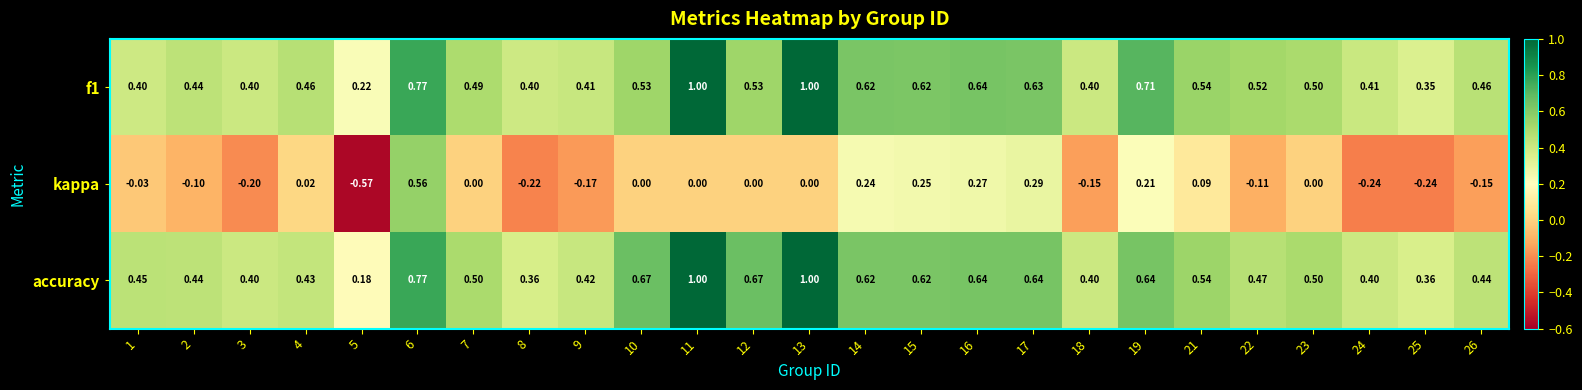

Is the value of accuracy at 7 greater than the value of f1 at 16?

No